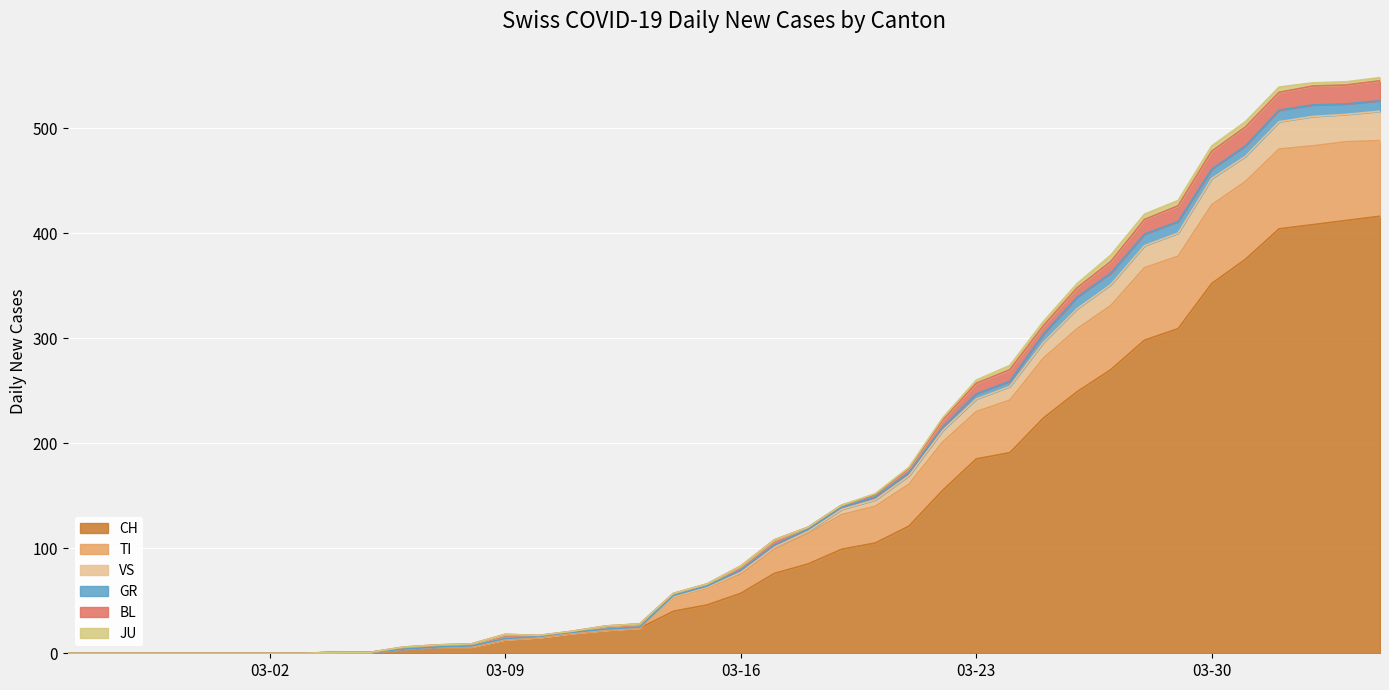

What is the maximum value for CH?

416